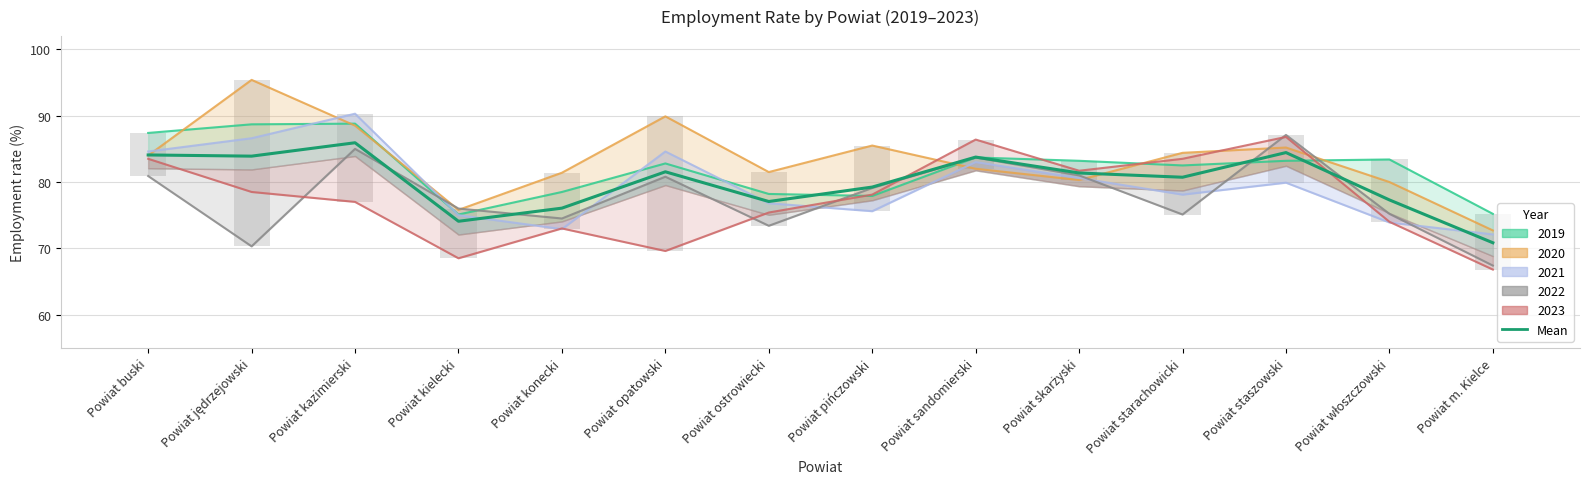

What is the label of the 14th bar from the left?

Powiat m. Kielce